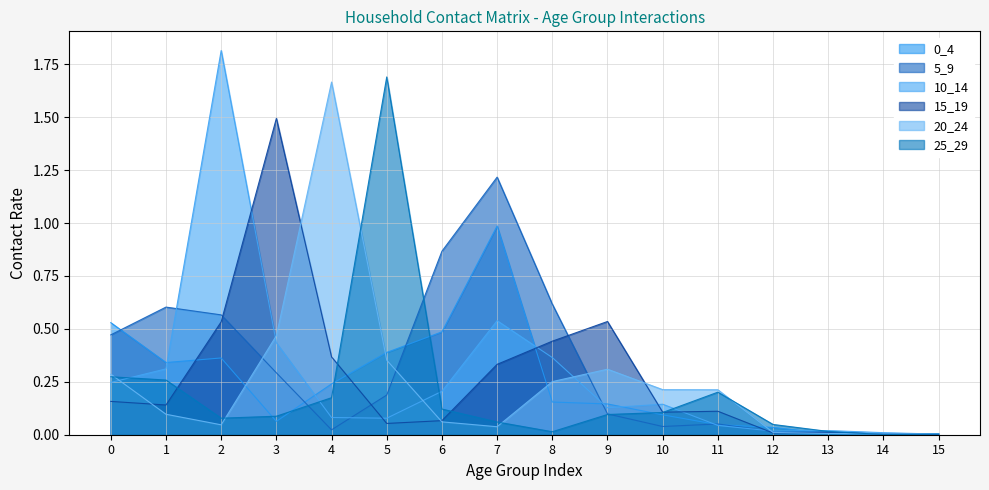

Rank the categories by 20_24 value from lowest to highest.

14, 15, 13, 12, 7, 2, 6, 1, 11, 10, 8, 0, 9, 5, 3, 4